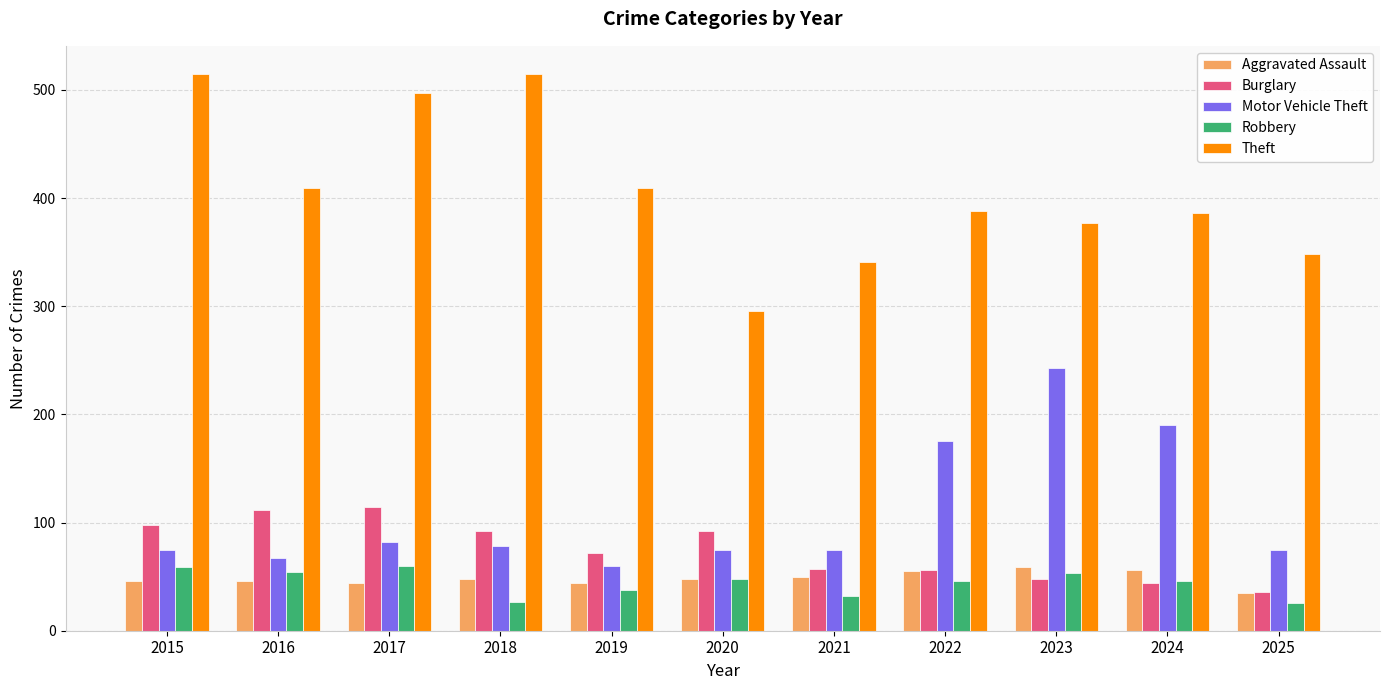

How many data points in Burglary are less than 72?

5